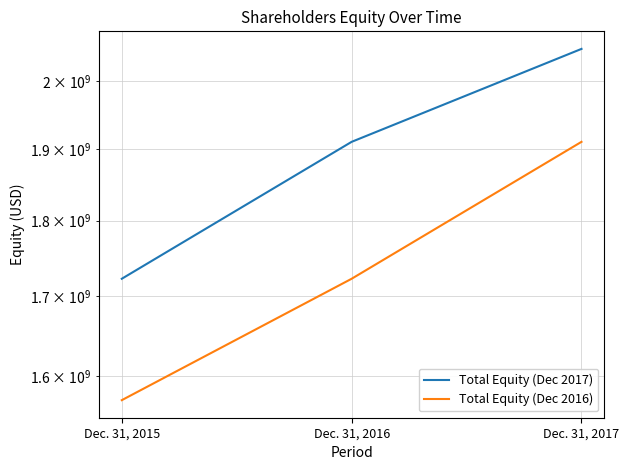

List the series in order of their peak value, lowest first.

Total Equity (Dec 2016), Total Equity (Dec 2017)